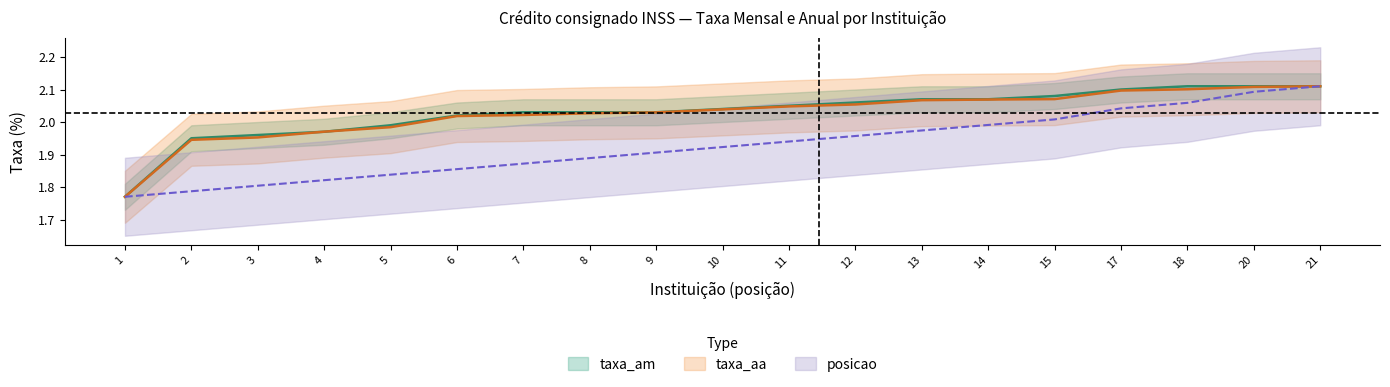

Which series has the largest range (max minus min)?

taxa_am